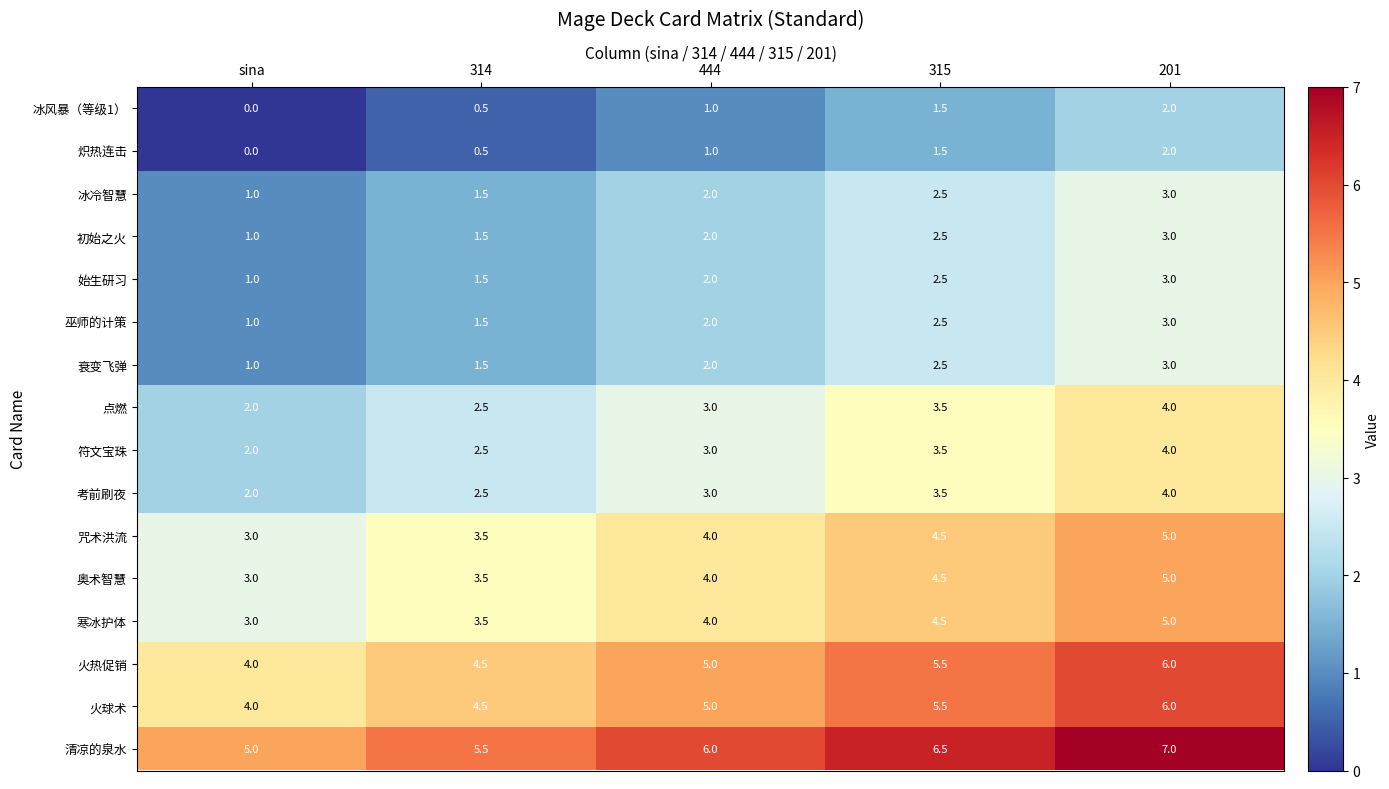

Rank the categories by 火球术 value from highest to lowest.

201, 315, 444, 314, sina